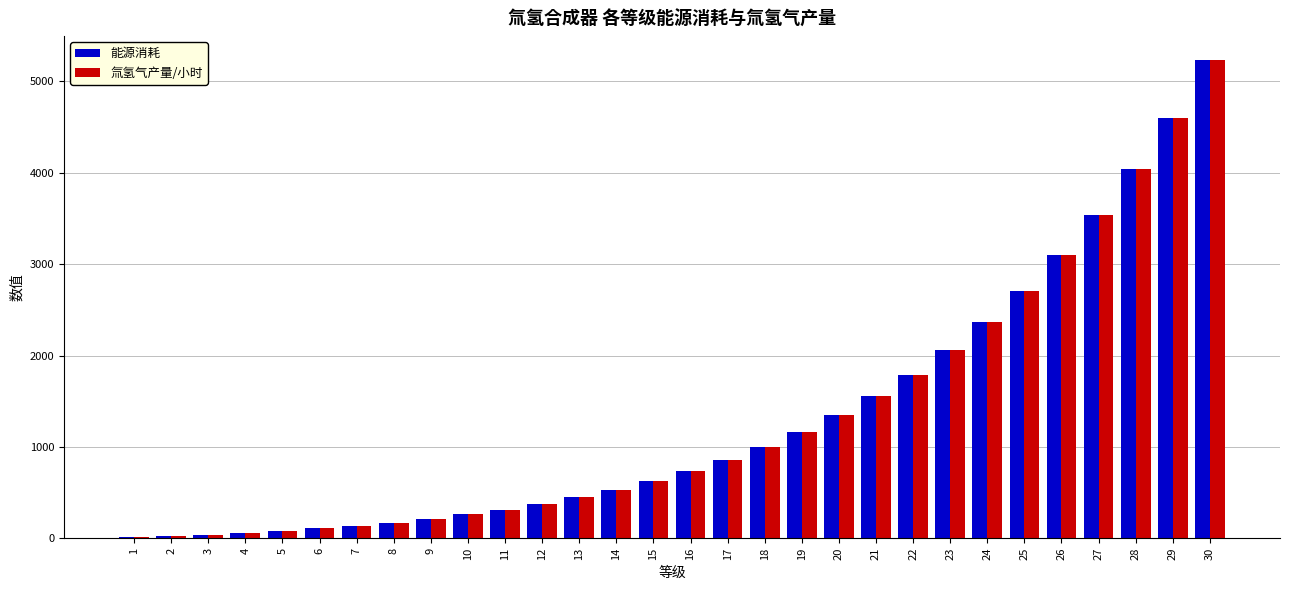

What is the total value across all series at 24?

4728